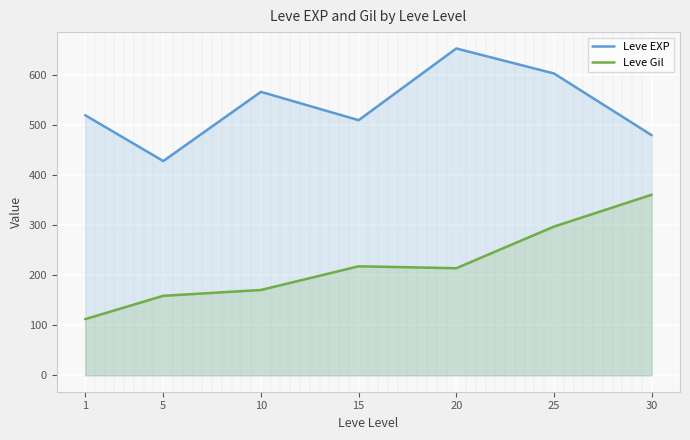

Reading left to right, list all the values displayed in this chart.

Leve EXP: 1=520.0	5=428.3	10=566.7	15=510.0	20=653.3	25=603.3	30=480.0
Leve Gil: 1=112.3	5=159.0	10=170.7	15=218.0	20=214.2	25=297.3	30=361.0